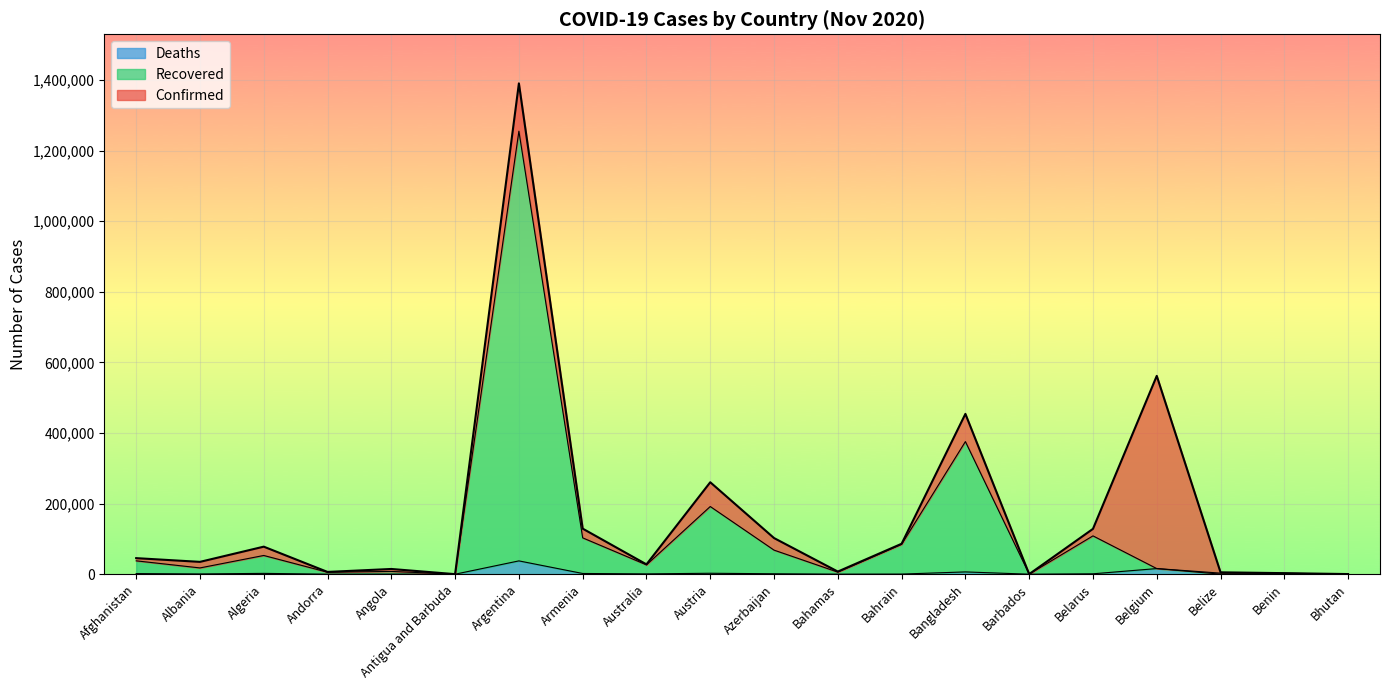

In Deaths, how many points are higher than both neighbors (excluding endpoints)?

6